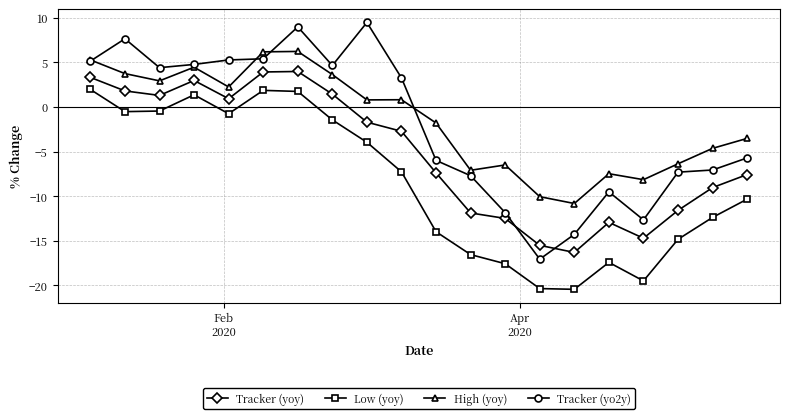

What is the minimum value for High (yoy)?

-10.8